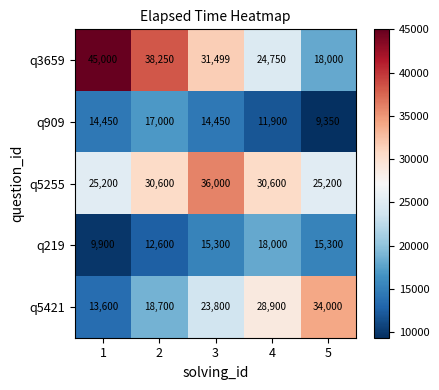

What is the difference between the q909 values at 1 and 4?

2550